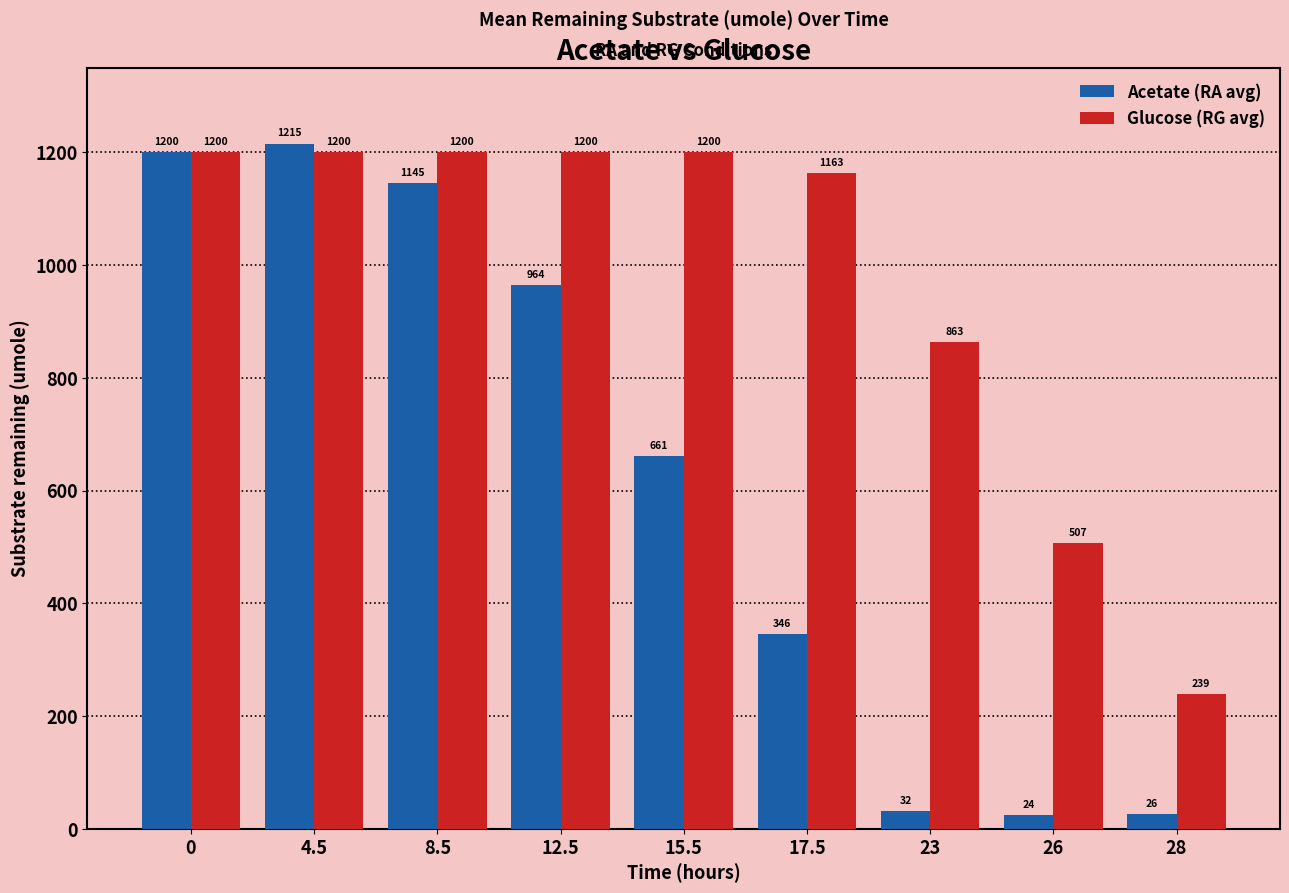

What is the value of the Glucose (RG avg) bar at the 9th from the left?

238.7